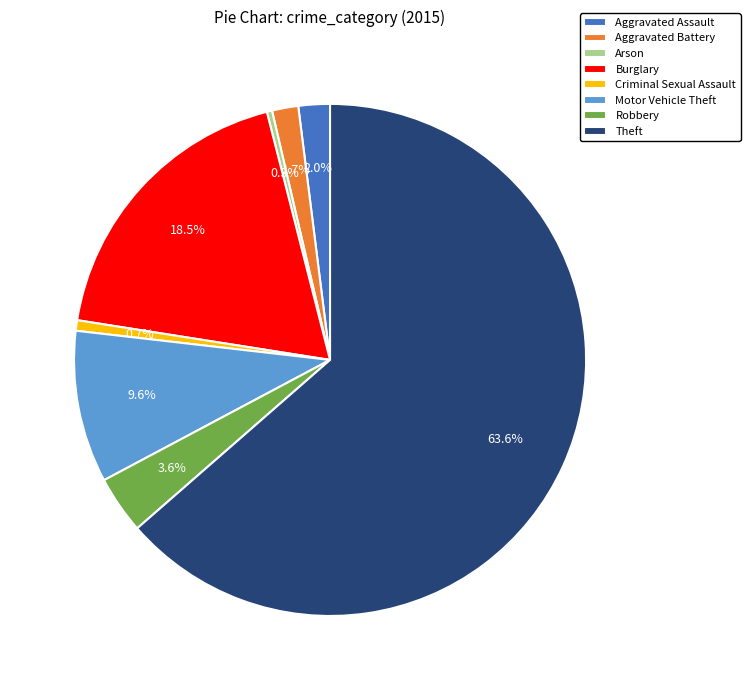

Does Robbery represent more than half of the total?

No